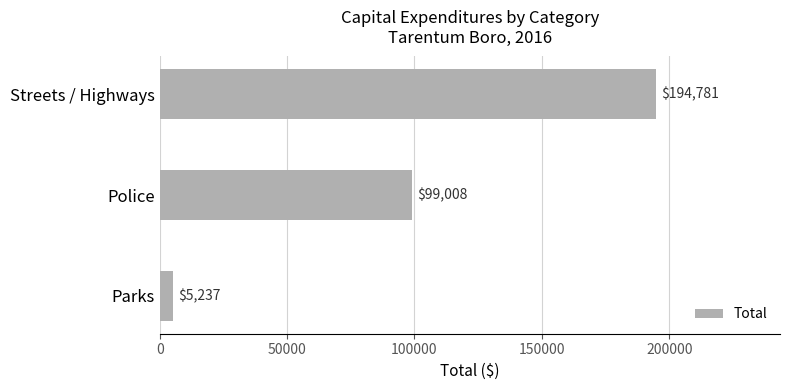

Count the values in the range 5237 to 194781.

3